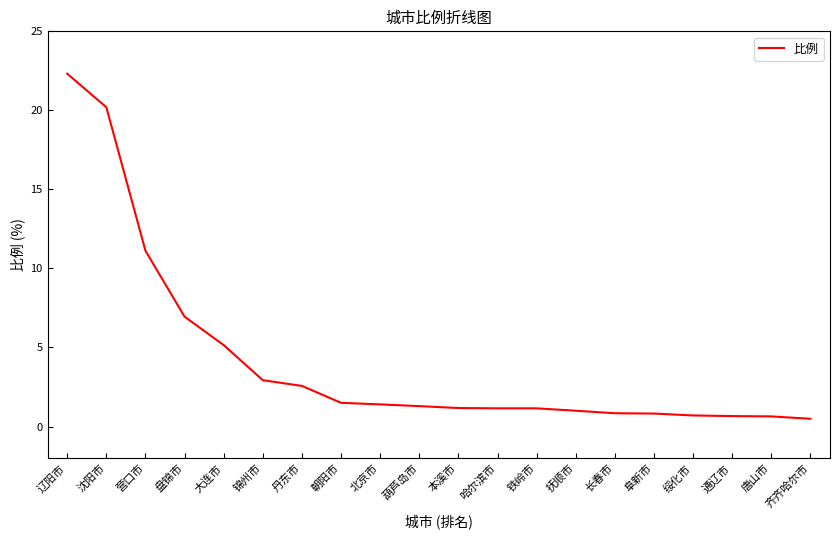

Which has a higher value, 葫芦岛市 or 锦州市?

锦州市